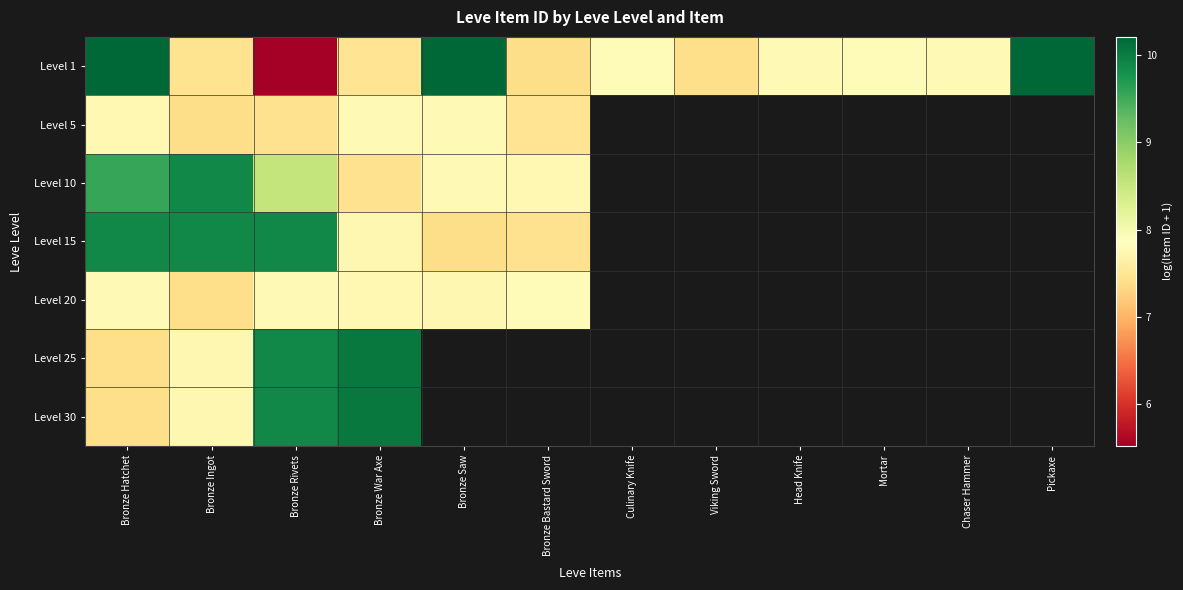

True or false: Level 15 has a value of 9.9 at Bronze Hatchet.

True